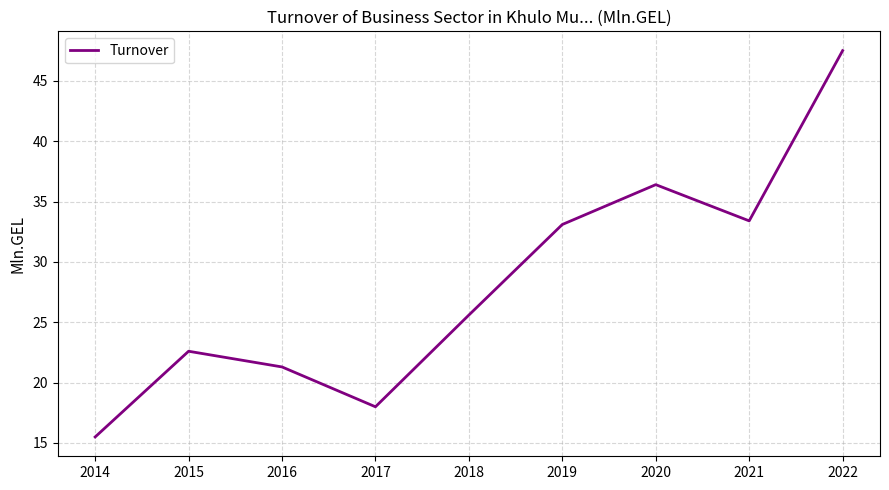

The chart shows a value of 26.8 at 2014. True or false?

False